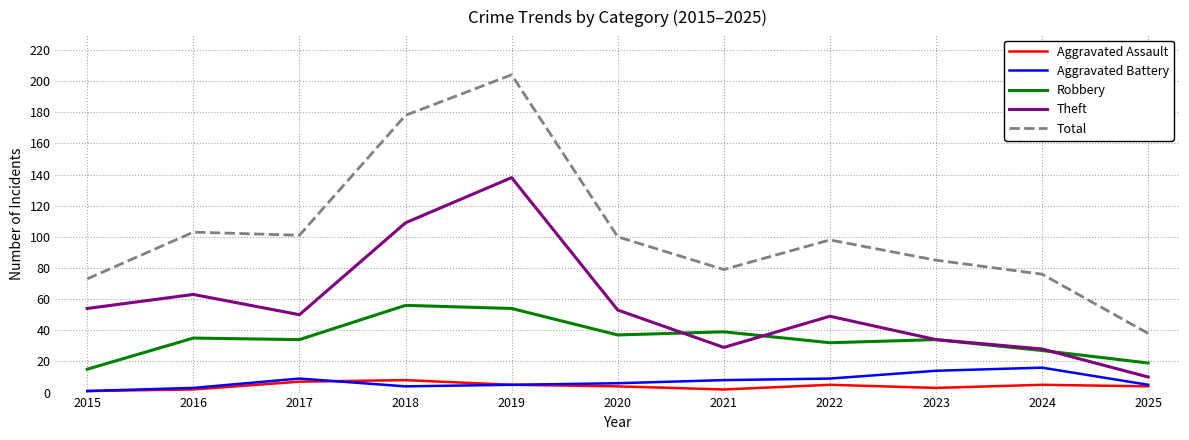

What is the approximate value of Theft at 2022?

49